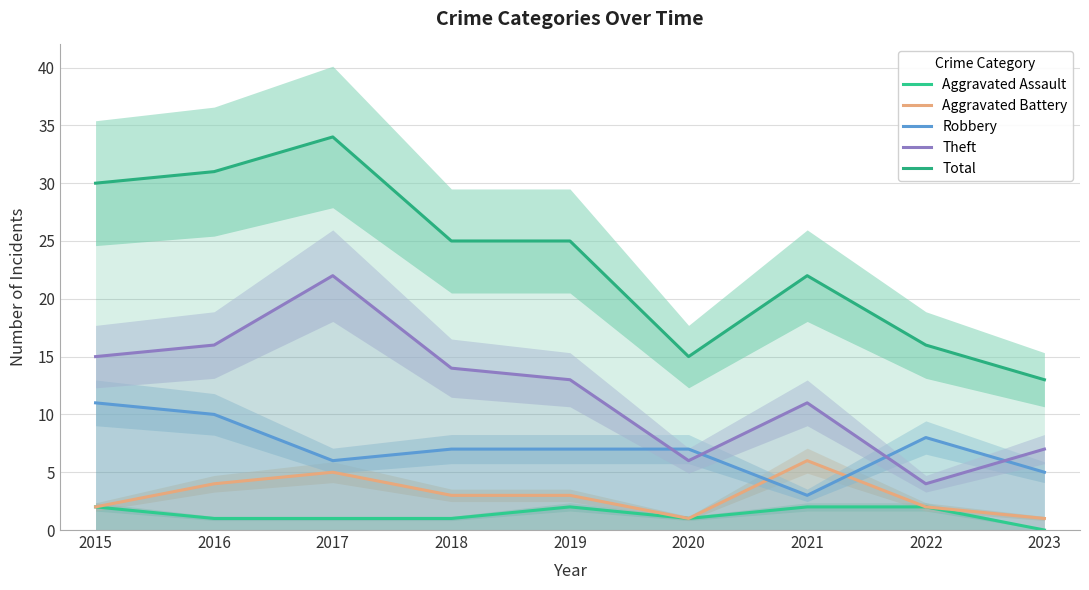

What is the value of the Total point at the 6th from the left?

15